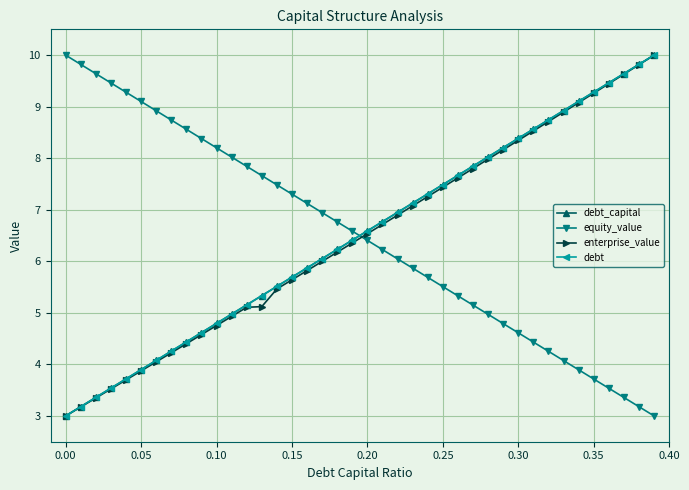

Reading right to left, list all the values displayed in this chart.

debt_capital: 10.0	9.8	9.6	9.5	9.3	9.1	8.9	8.7	8.6	8.4	8.2	8.0	7.8	7.7	7.5	7.3	7.1	6.9	6.8	6.6	6.4	6.2	6.1	5.9	5.7	5.5	5.3	5.2	5.0	4.8	4.6	4.4	4.3	4.1	3.9	3.7	3.5	3.4	3.2	3.0
equity_value: 3.0	3.2	3.4	3.5	3.7	3.9	4.1	4.3	4.4	4.6	4.8	5.0	5.1	5.3	5.5	5.7	5.9	6.0	6.2	6.4	6.6	6.8	6.9	7.1	7.3	7.5	7.7	7.8	8.0	8.2	8.4	8.6	8.7	8.9	9.1	9.3	9.5	9.6	9.8	10.0
enterprise_value: 10.0	9.8	9.6	9.4	9.3	9.1	8.9	8.7	8.5	8.3	8.2	8.0	7.8	7.6	7.4	7.3	7.1	6.9	6.7	6.5	6.4	6.2	6.0	5.8	5.6	5.5	5.1	5.1	4.9	4.8	4.6	4.4	4.2	4.0	3.9	3.7	3.5	3.3	3.2	3.0
debt: 10.0	9.8	9.6	9.5	9.3	9.1	8.9	8.7	8.6	8.4	8.2	8.0	7.8	7.7	7.5	7.3	7.1	6.9	6.8	6.6	6.4	6.2	6.1	5.9	5.7	5.5	5.3	5.2	5.0	4.8	4.6	4.4	4.3	4.1	3.9	3.7	3.5	3.4	3.2	3.0